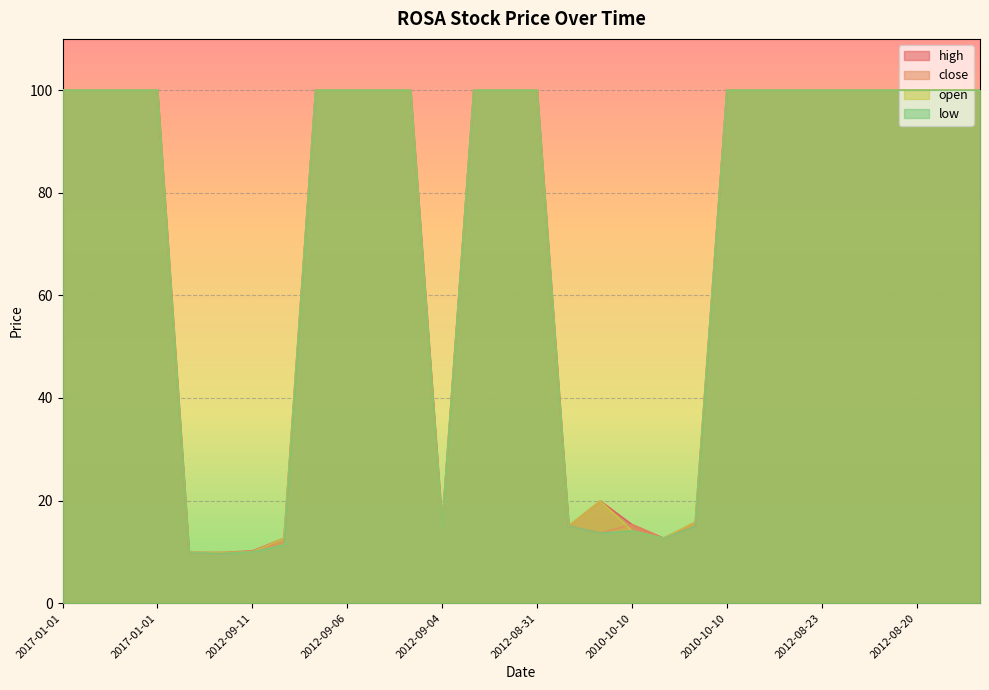

At 2010-10-10, list the series in order from largest to smallest.

high, close, open, low